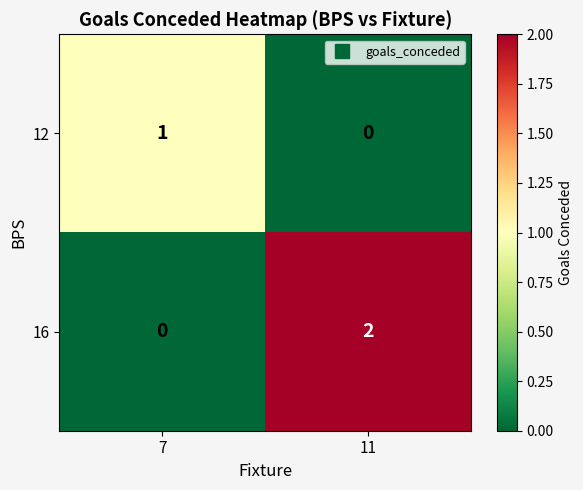

Which series has the largest total across all categories?

16